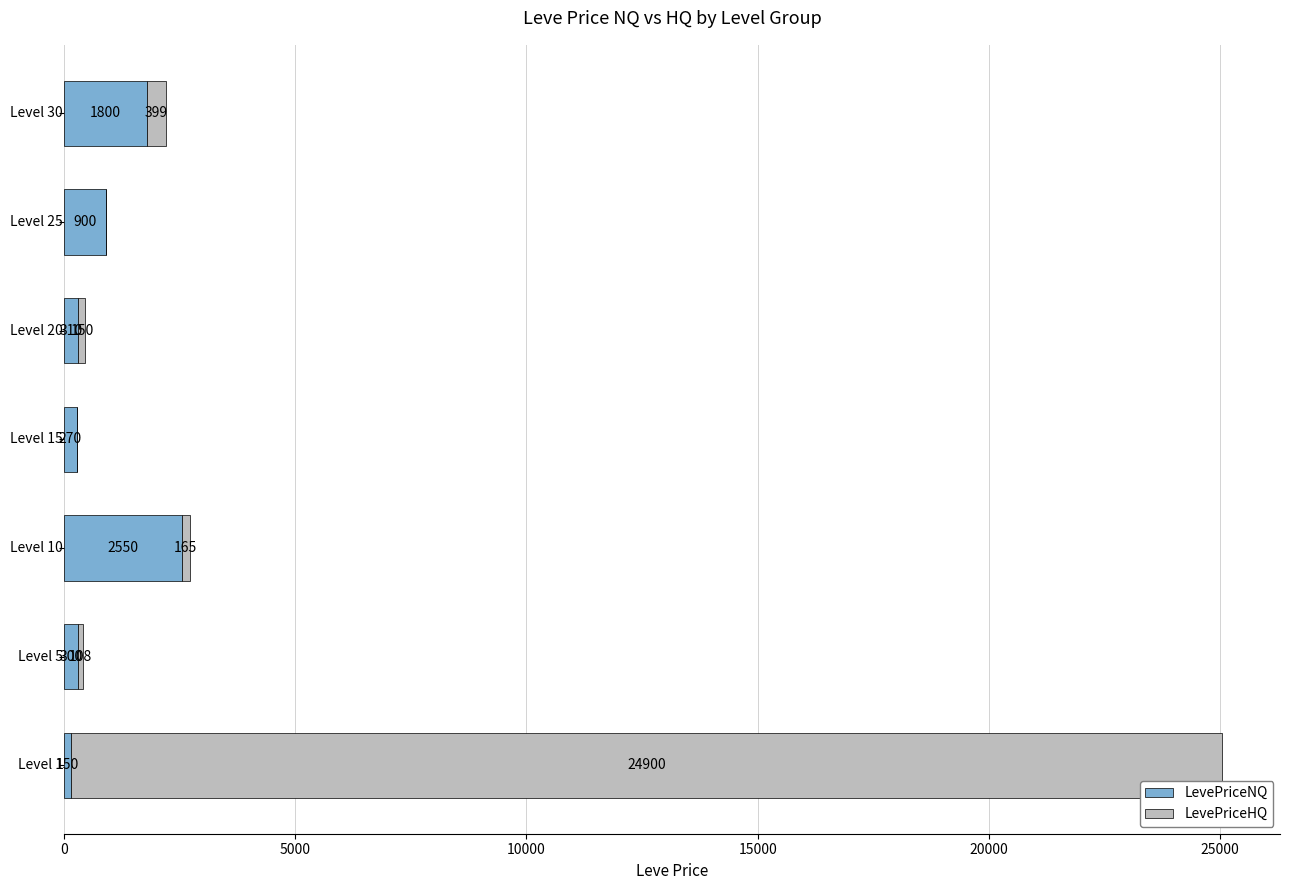

What is the highest value of the LevePriceNQ series?

2550